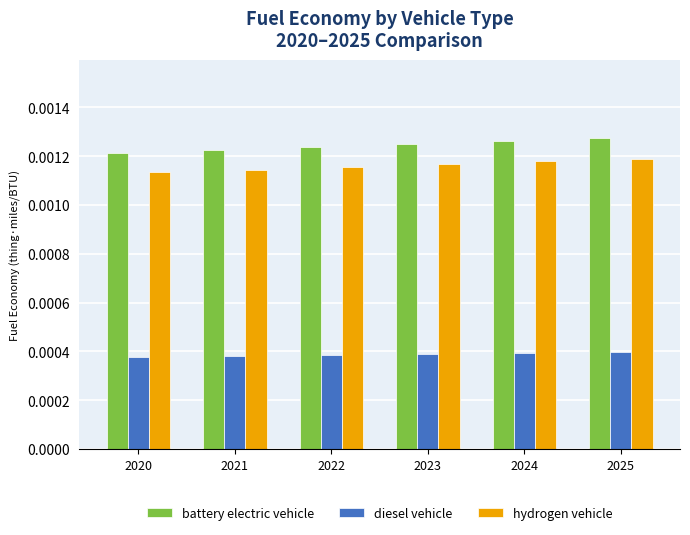

Rank the series at 2023 from highest to lowest value.

battery electric vehicle, hydrogen vehicle, diesel vehicle